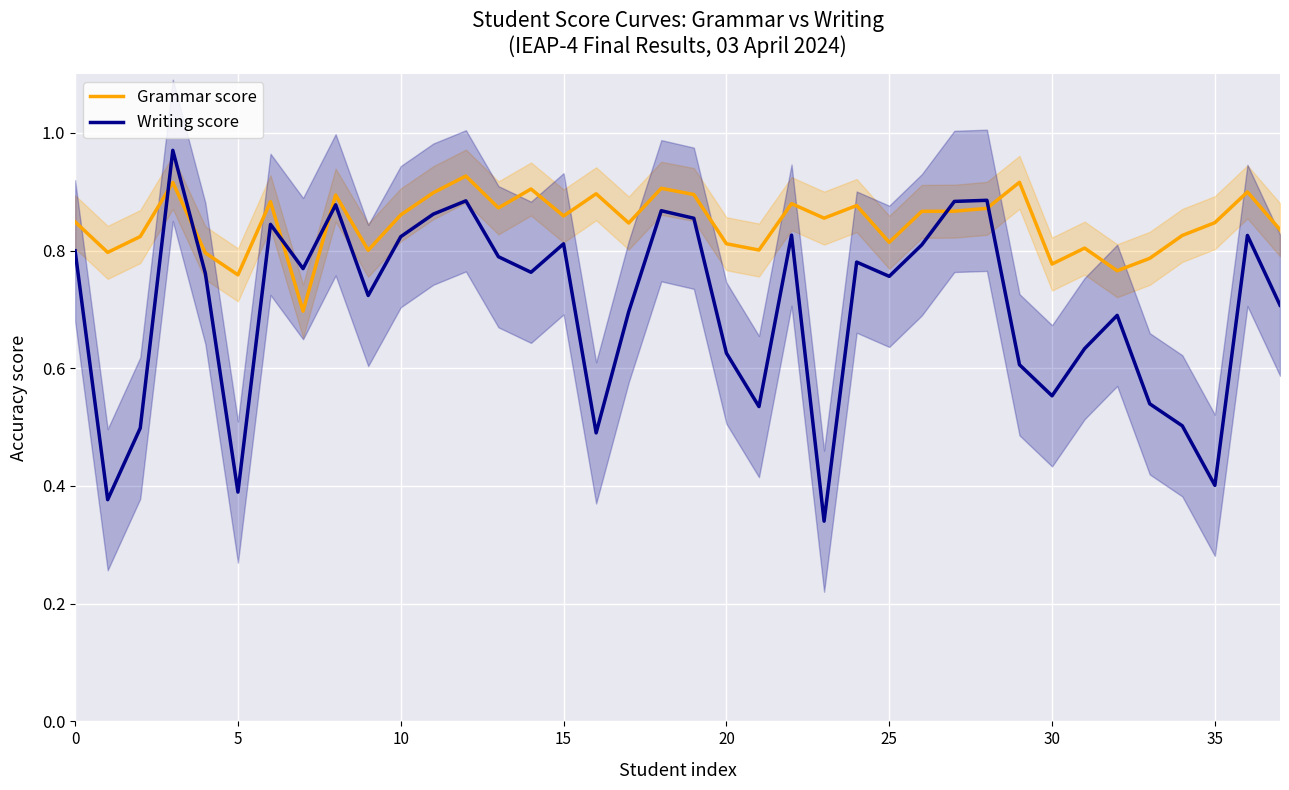

Which series has the largest range (max minus min)?

Writing score